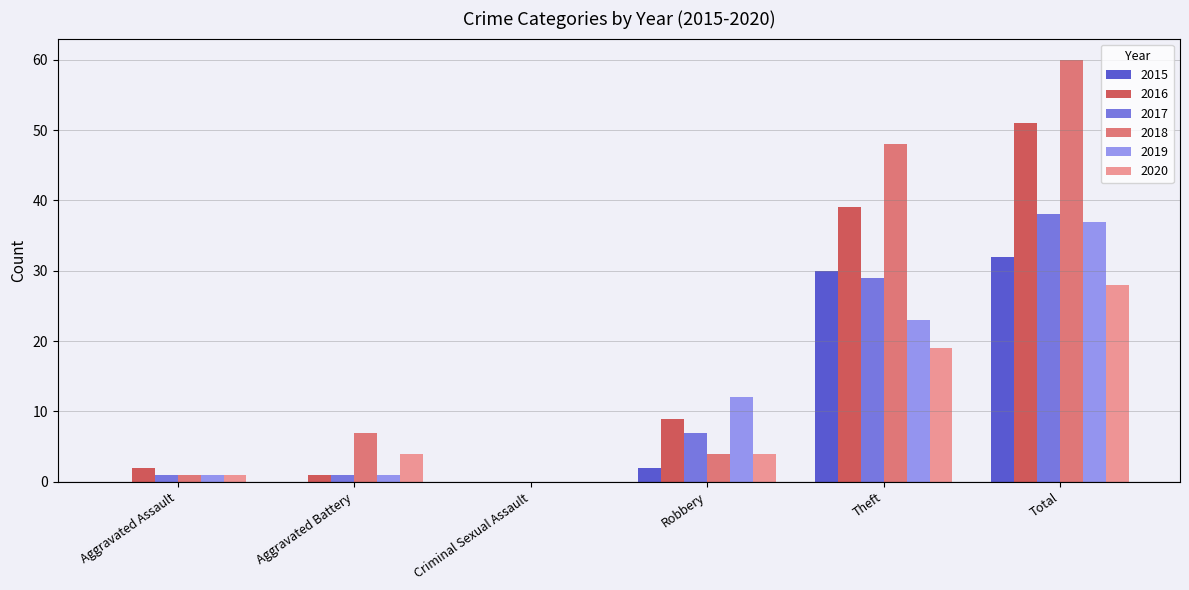

Which series has the largest total across all categories?

2018